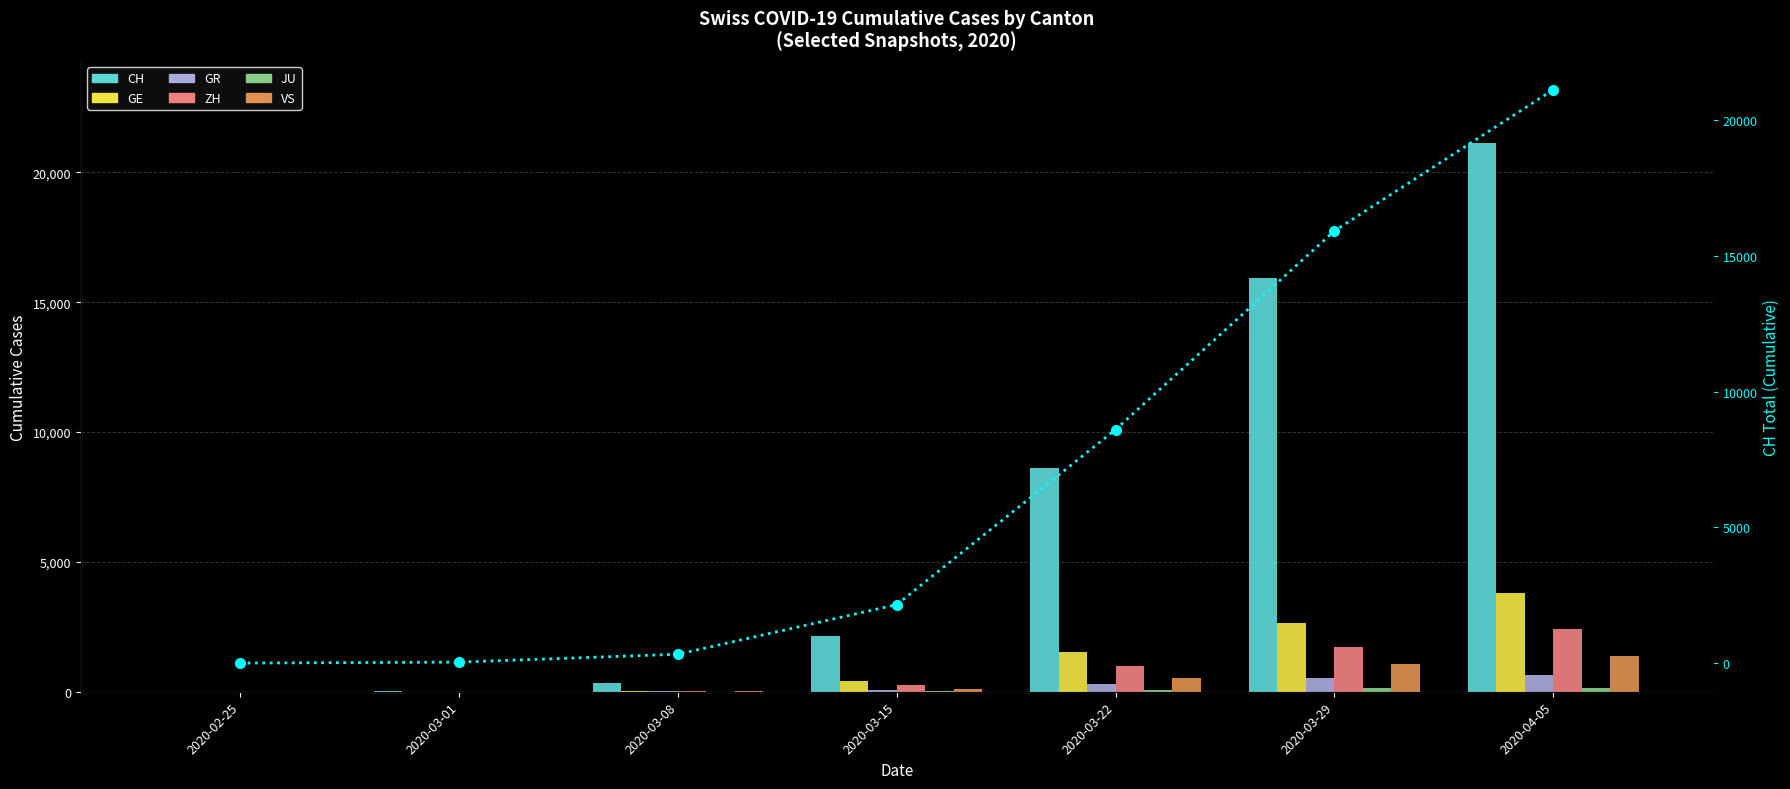

Rank the categories by GE value from lowest to highest.

2020-02-25, 2020-03-01, 2020-03-08, 2020-03-15, 2020-03-22, 2020-03-29, 2020-04-05